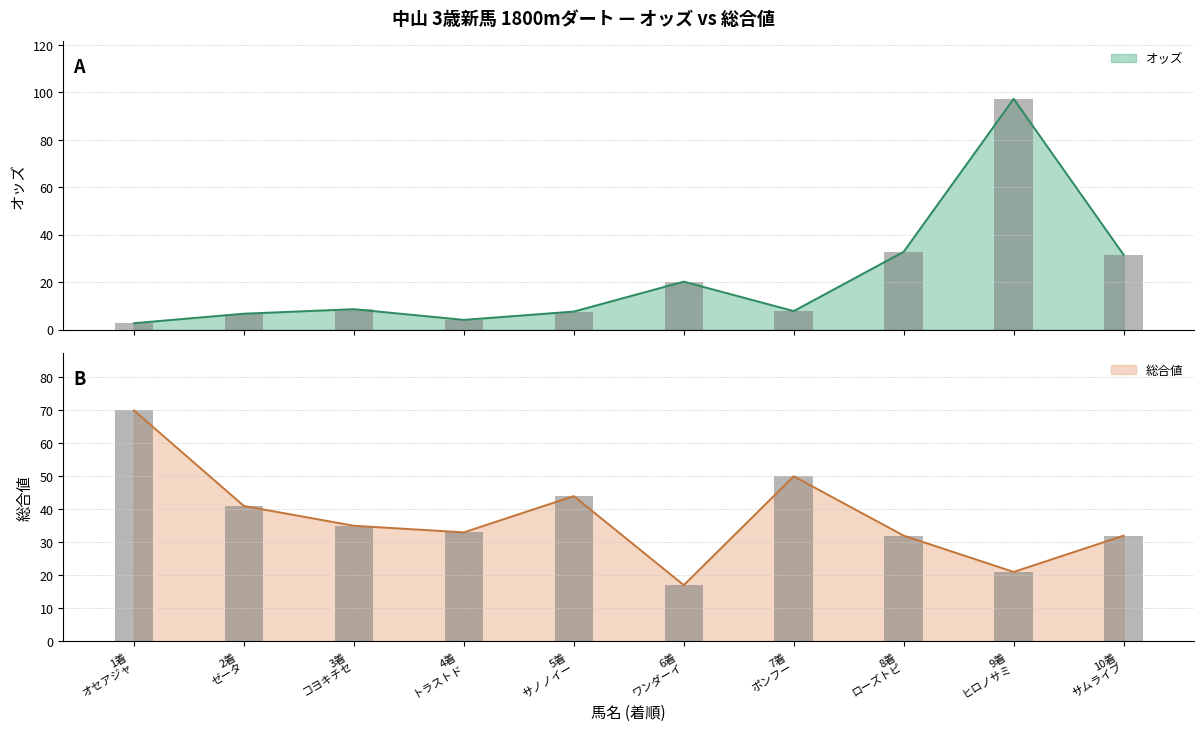

Where is 総合値 nearest to the value 43?

5着
サノノイー